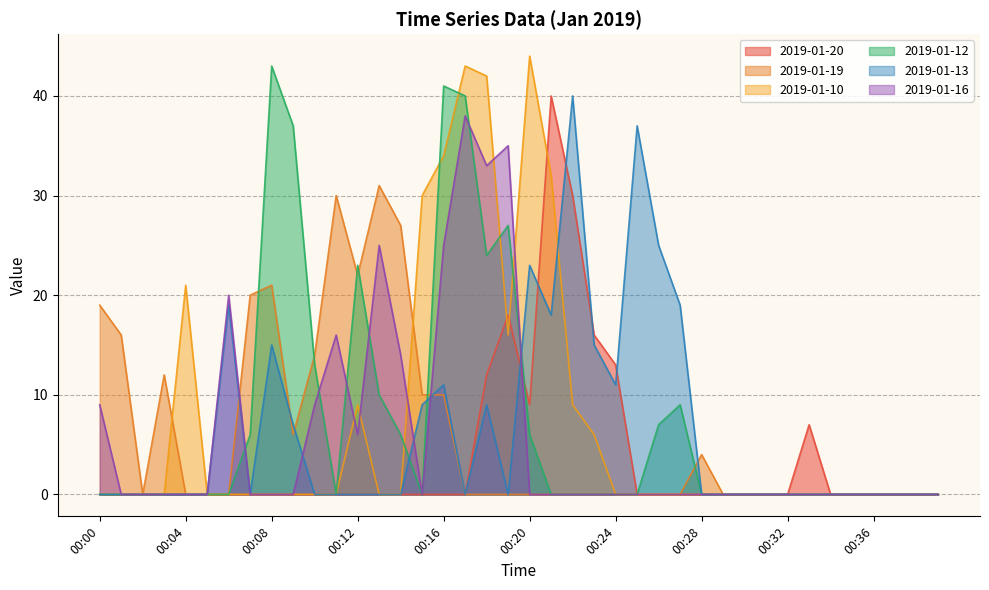

How many interior local peaks does the 2019-01-10 series have?

4